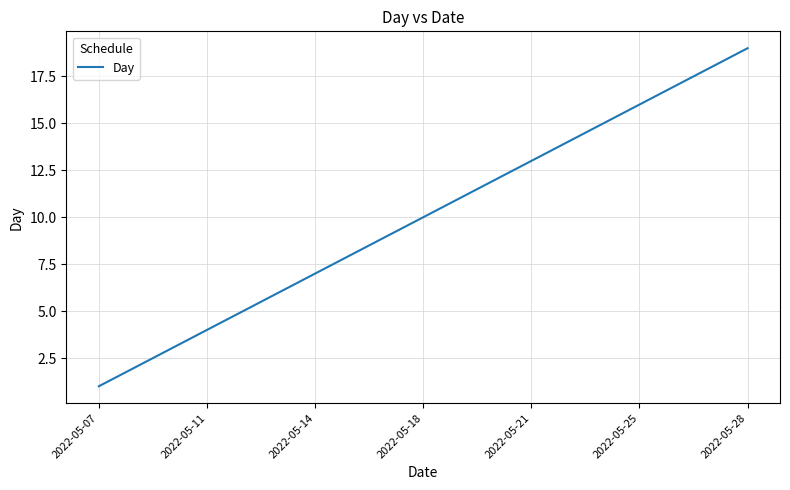

What is the maximum value shown in the chart?

19